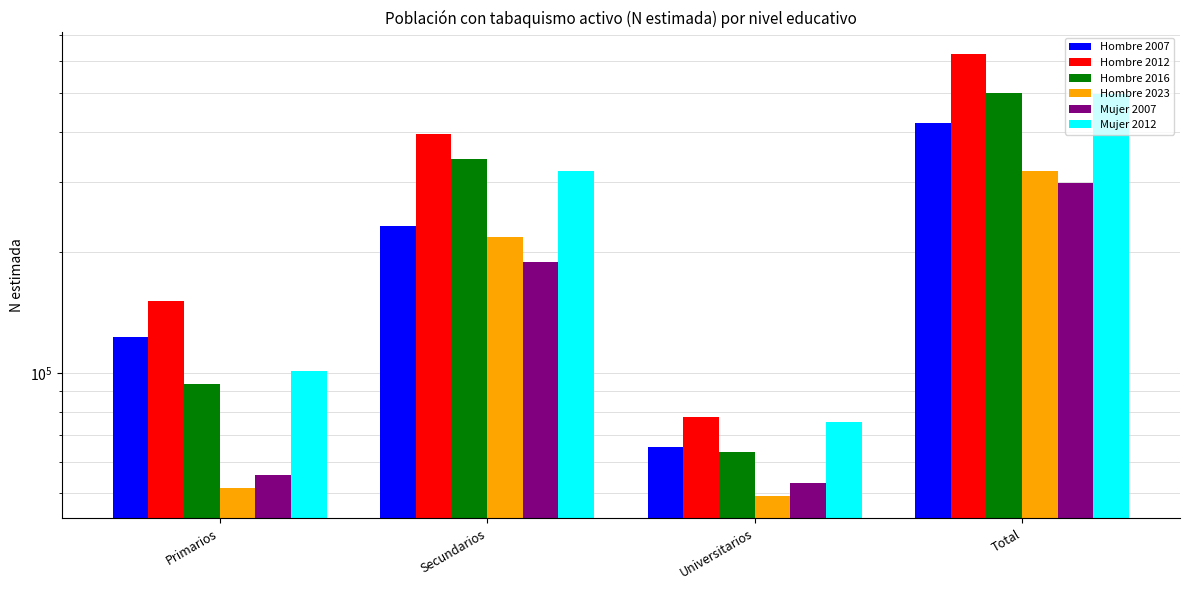

Reading right to left, what are all the values shown in this chart?

Hombre 2007: 420548	65237	232620	122691
Hombre 2012: 623944	77390	395010	151543
Hombre 2016: 500180	63463	342997	93721
Hombre 2023: 319164	49165	218566	51433
Mujer 2007: 298010	52937	189536	55537
Mujer 2012: 496158	75531	319863	100764